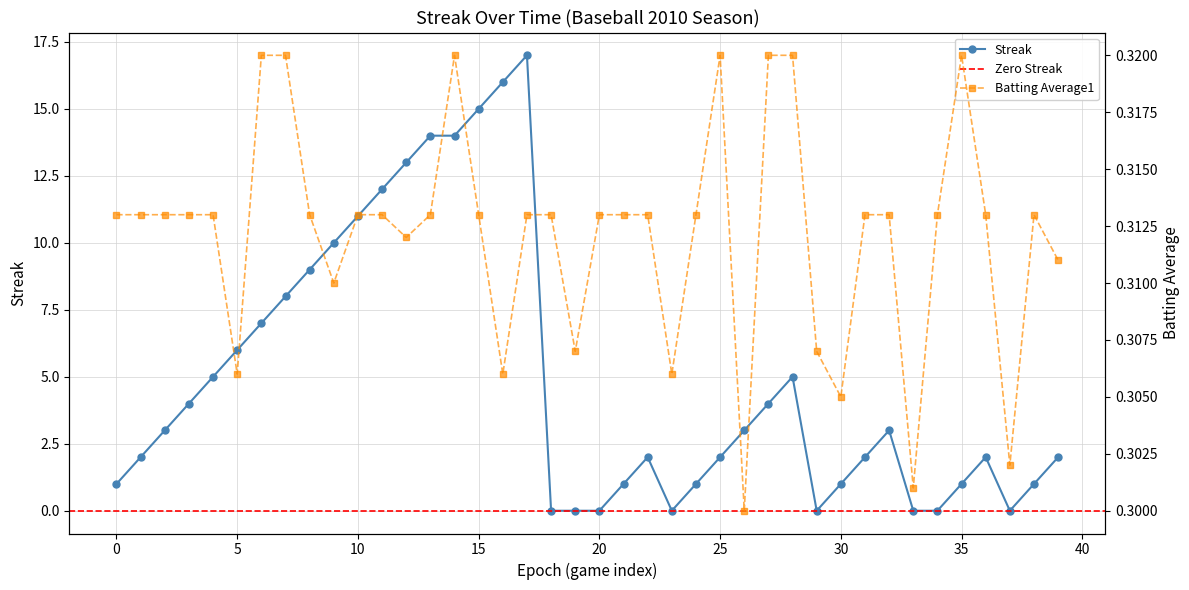

True or false: Streak has more than 2 interior local peaks.

True